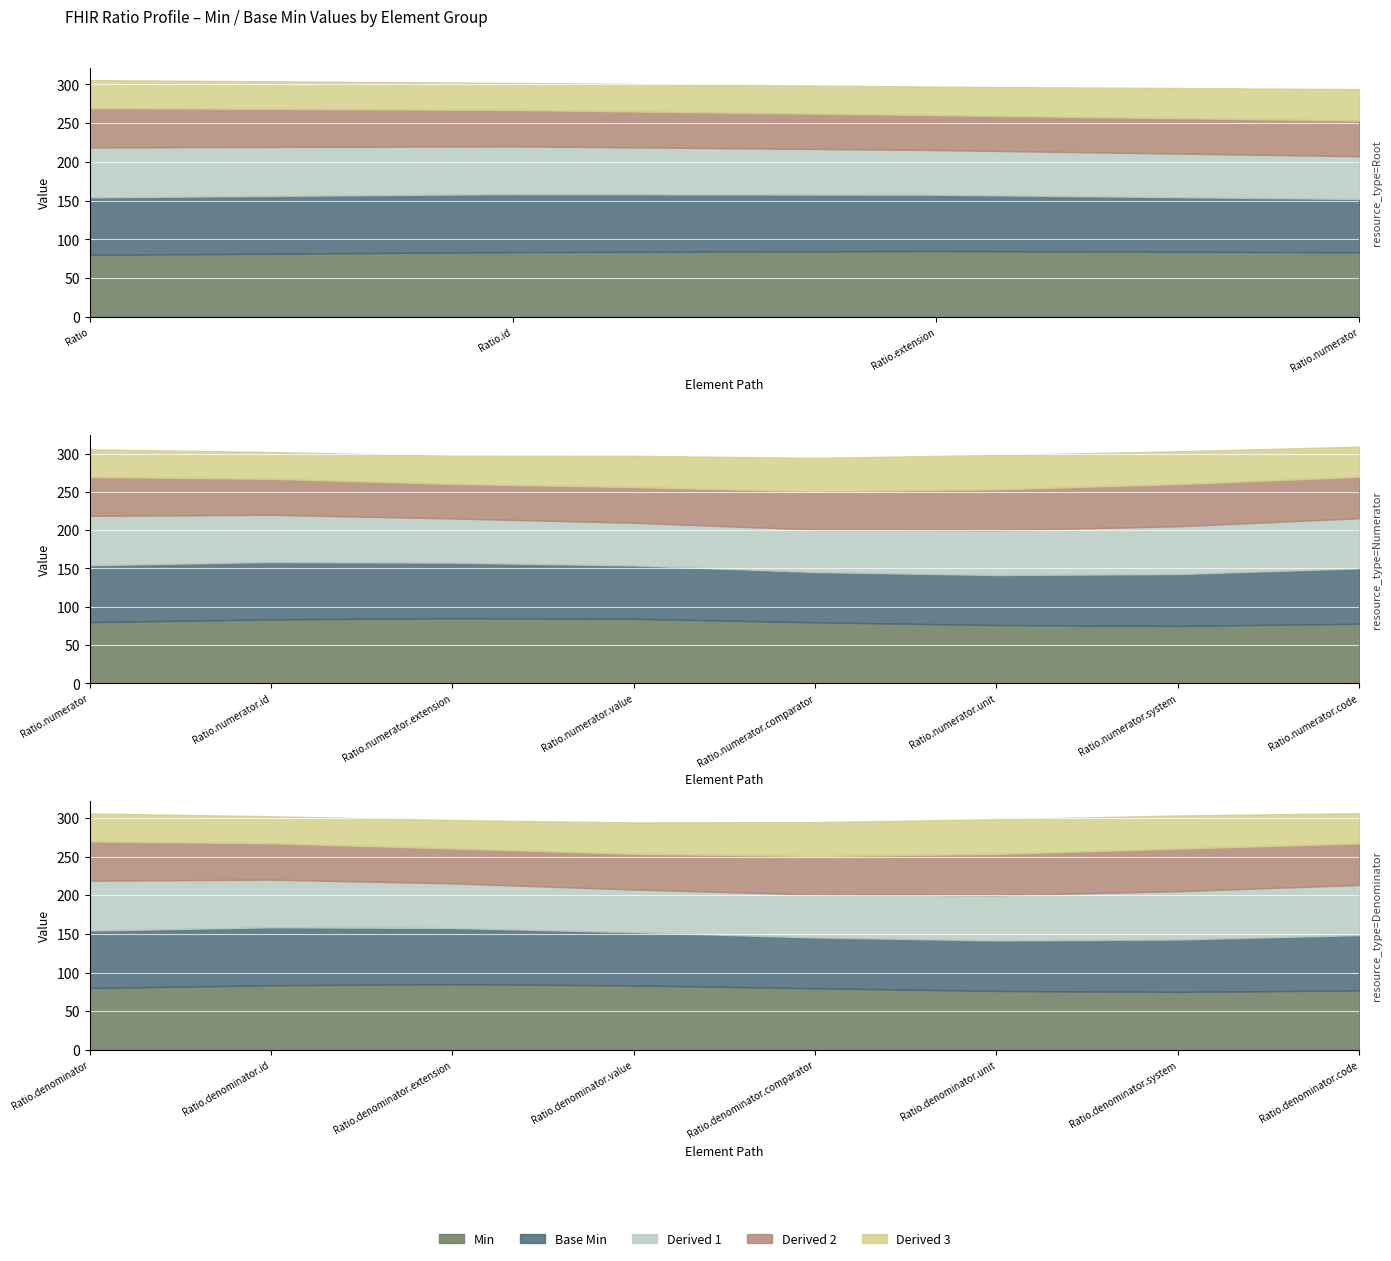

True or false: Min and Base Min cross at least once.

False